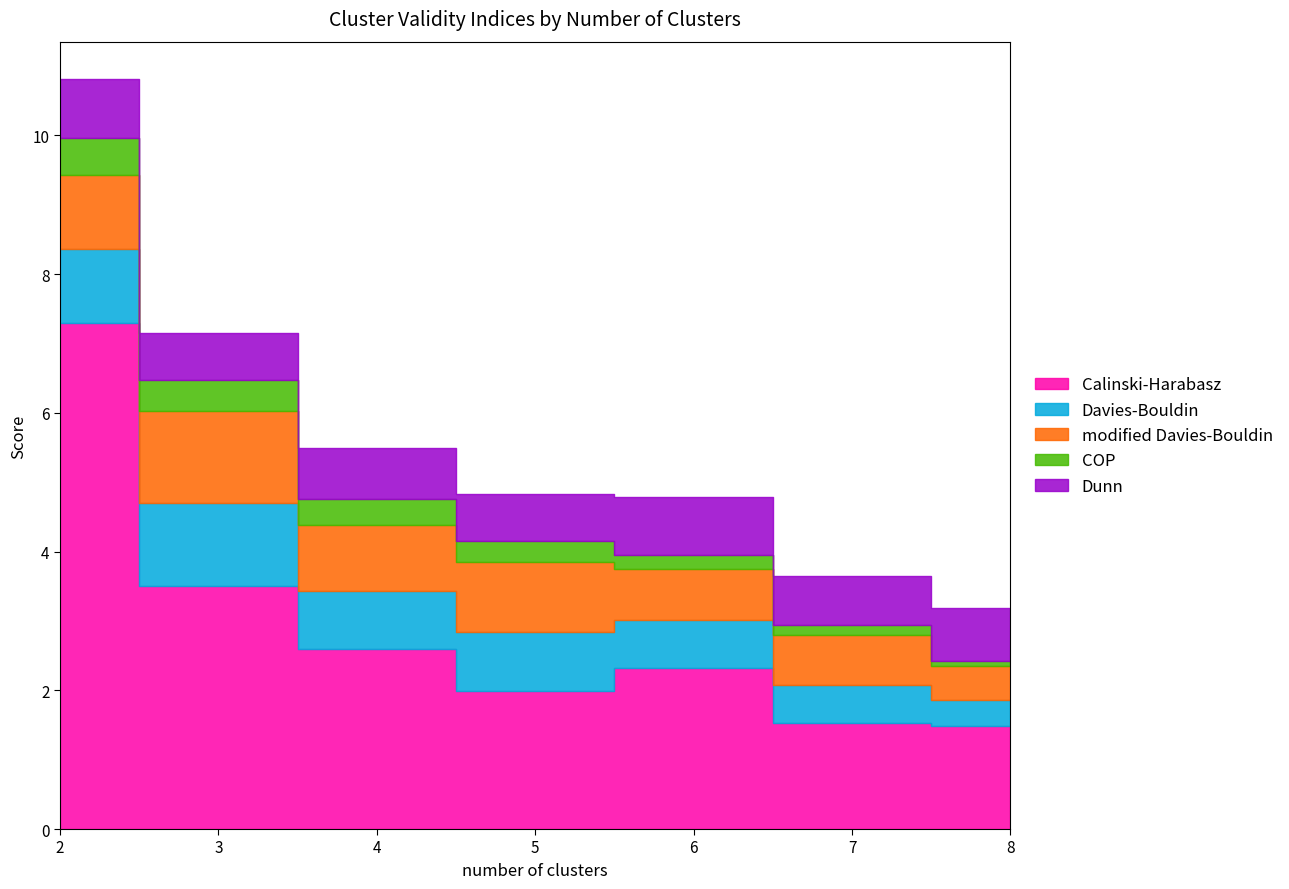

Reading left to right, list all the values displayed in this chart.

Calinski-Harabasz: 2=7.3	3=3.5	4=2.6	5=2.0	6=2.3	7=1.5	8=1.5
Davies-Bouldin: 2=1.1	3=1.2	4=0.8	5=0.9	6=0.7	7=0.6	8=0.4
modified Davies-Bouldin: 2=1.1	3=1.3	4=0.9	5=1.0	6=0.7	7=0.7	8=0.5
COP: 2=0.5	3=0.5	4=0.4	5=0.3	6=0.2	7=0.1	8=0.1
Dunn: 2=0.8	3=0.7	4=0.7	5=0.7	6=0.8	7=0.7	8=0.8